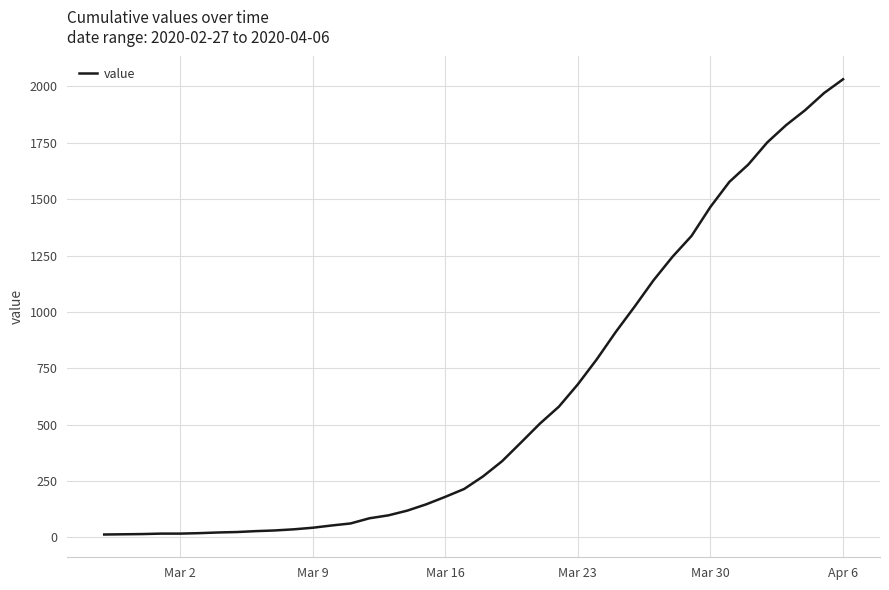

What is the maximum value shown in the chart?

2032